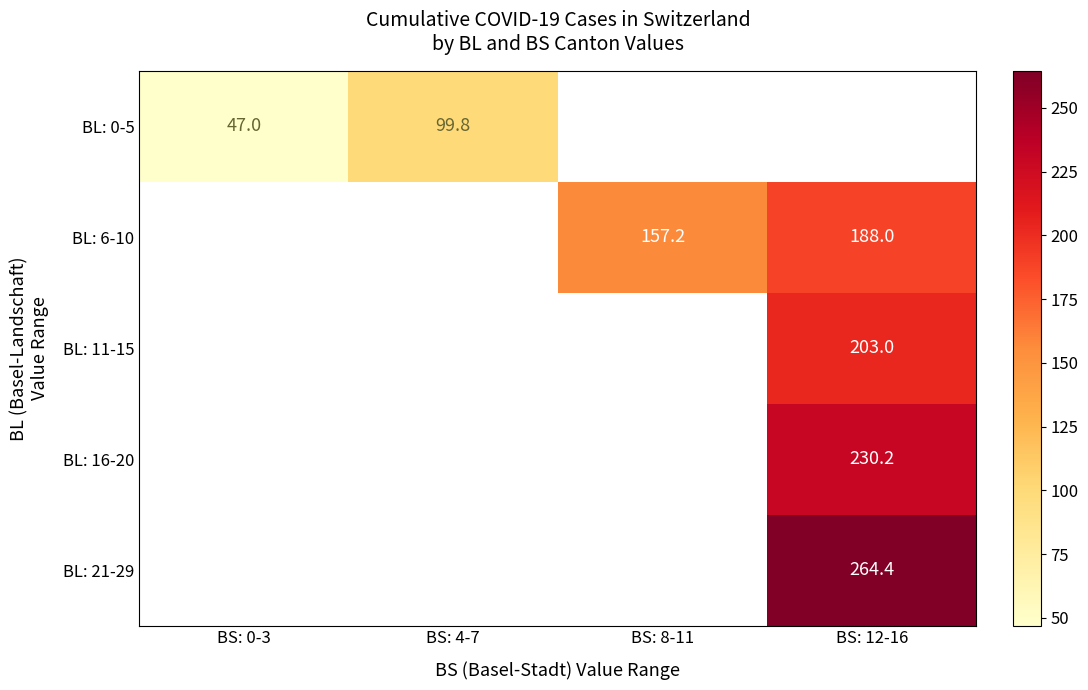

The value of BL: 6-10 at BS: 12-16 is 188.0. True or false?

True